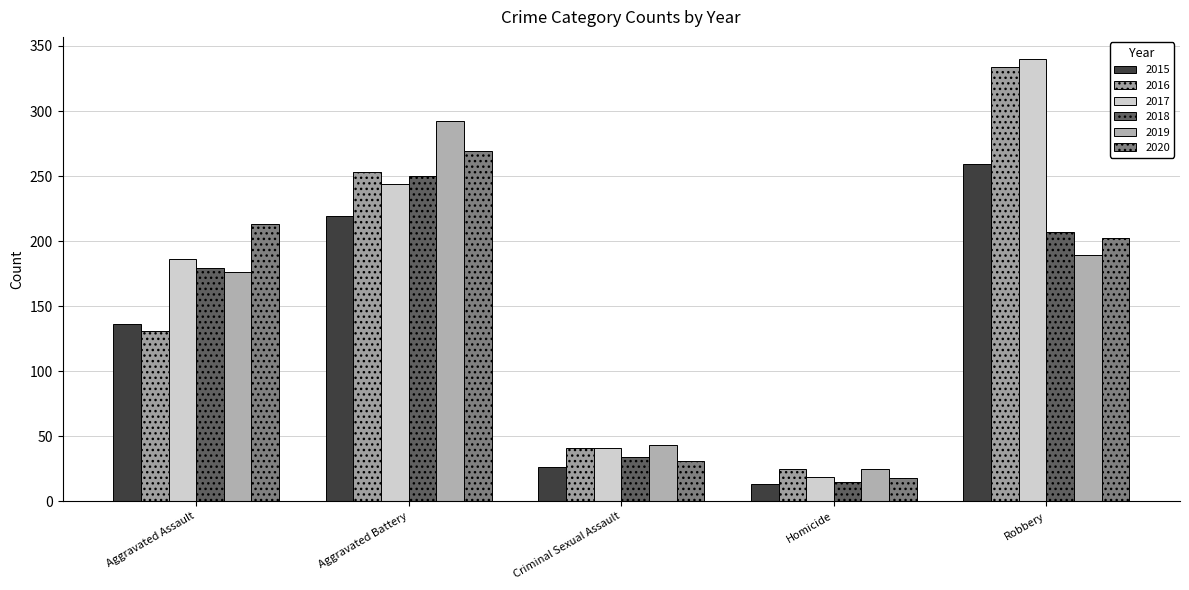

How many values in the 2017 series are below 186?

2